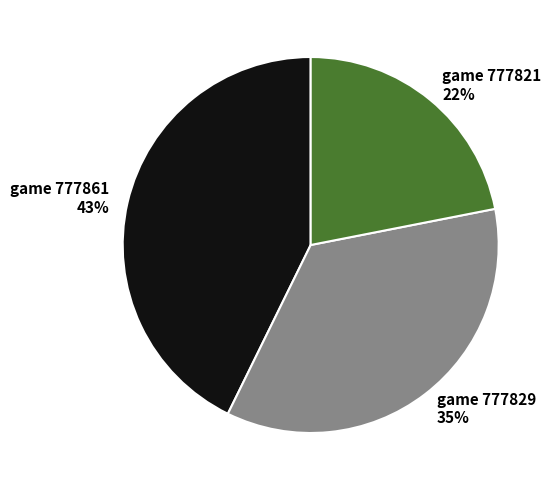

Does any single category account for the majority?

No